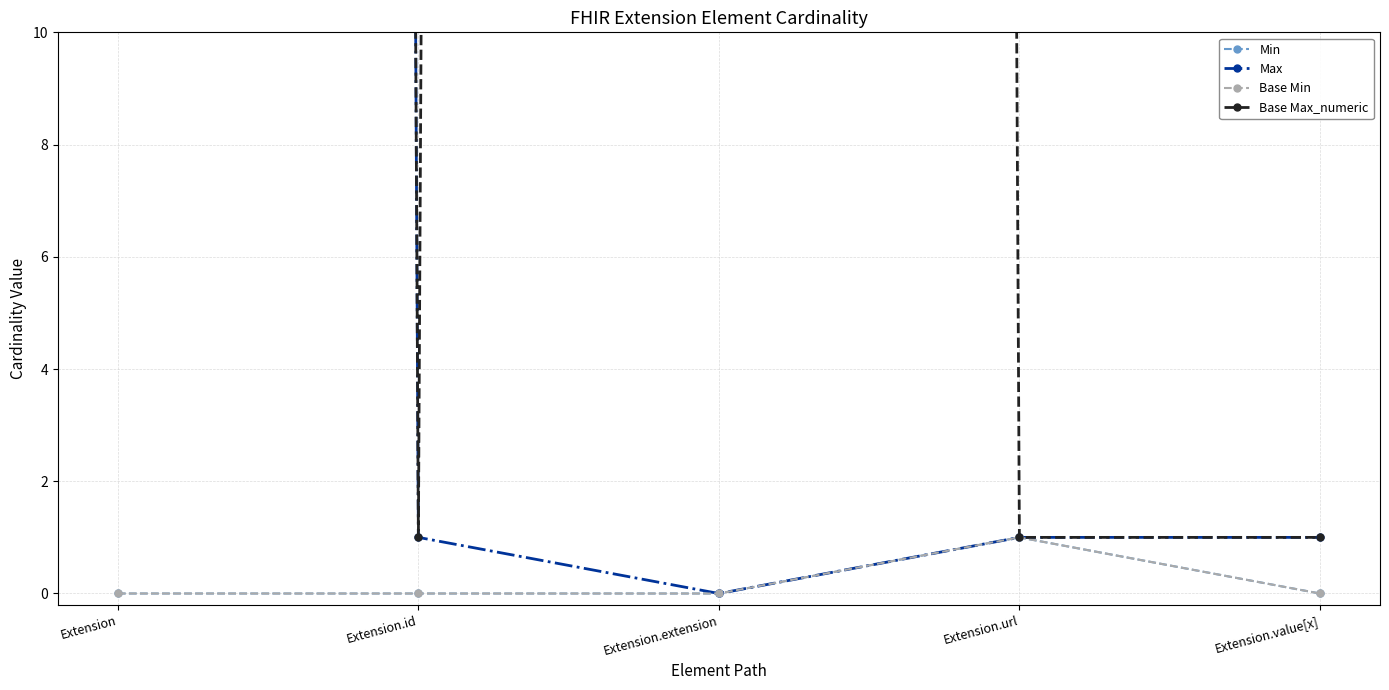

At how many categories does at least one series exceed 967?

2